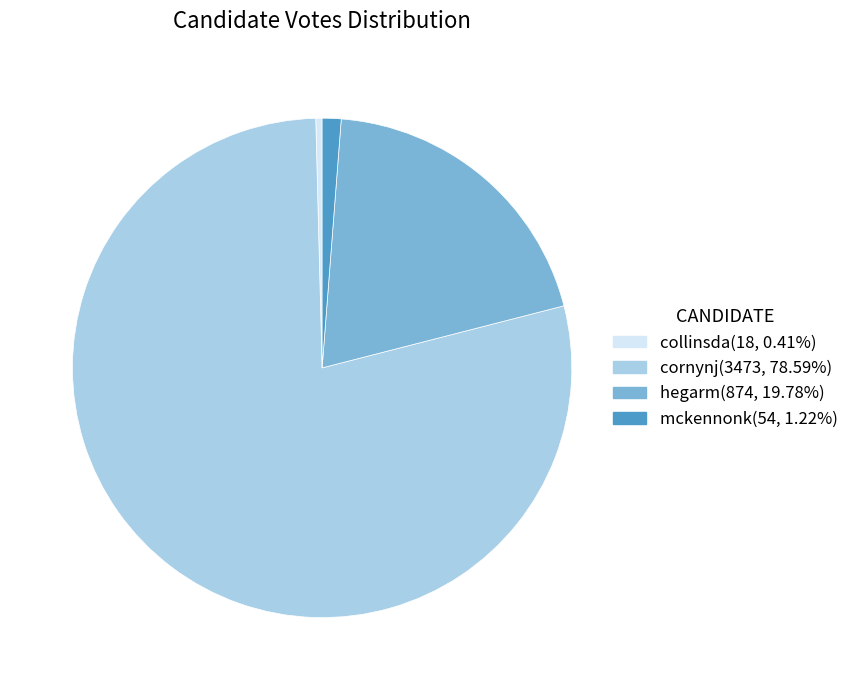

Does any single category account for the majority?

Yes